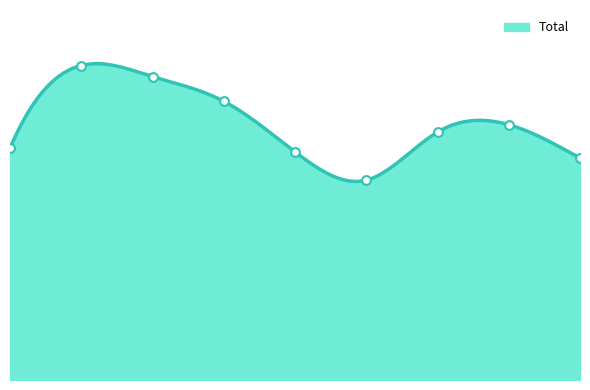

Between 2016 and 2017, which is larger?

2016